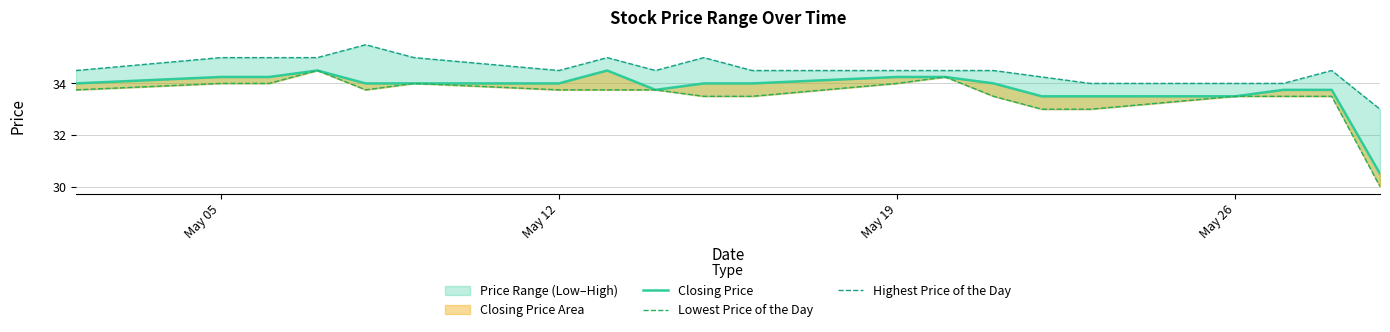

What is the maximum value for Lowest Price of the Day?

34.5